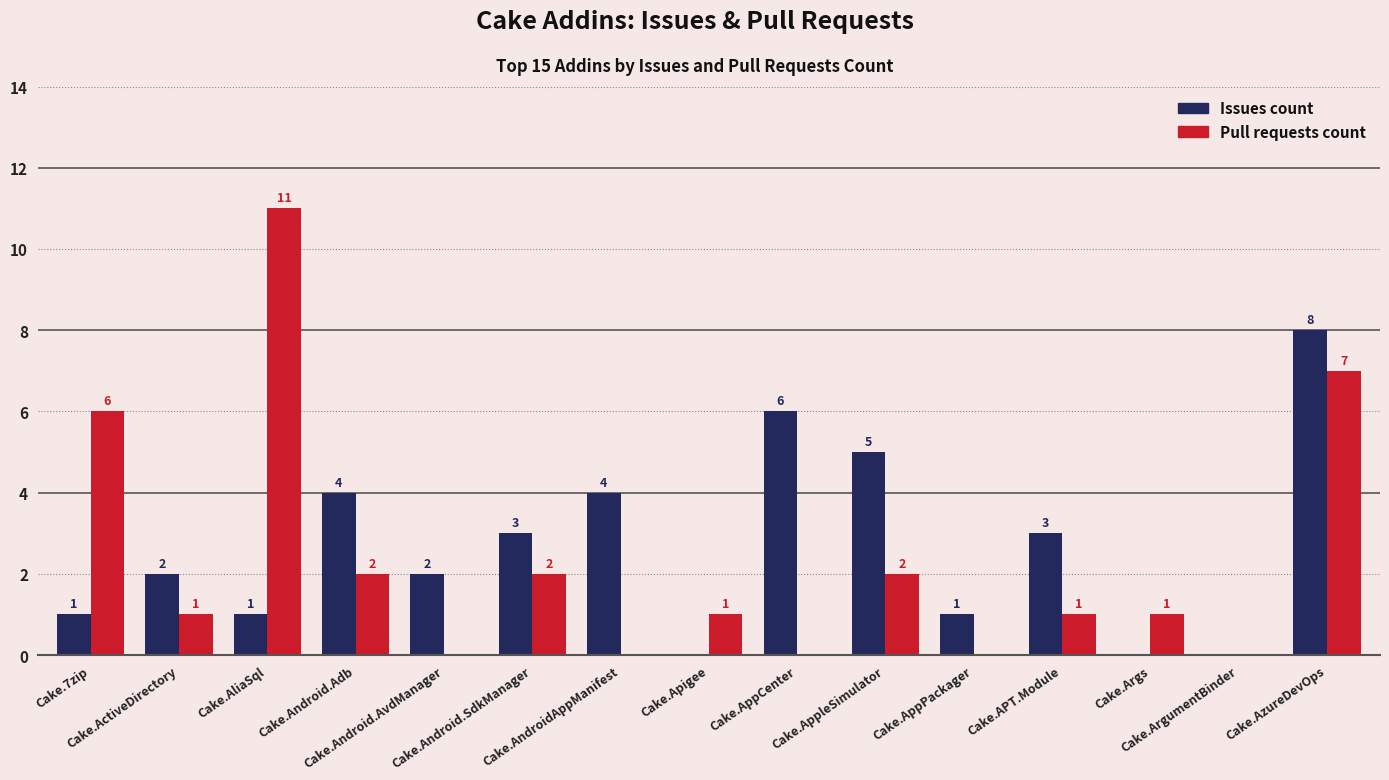

Where is Pull requests count nearest to the value 5?

Cake.7zip